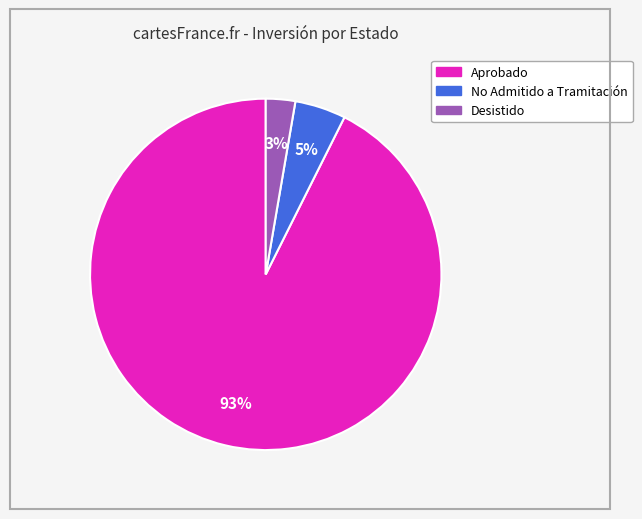

To the nearest percent, what is the average slice percentage?

33%